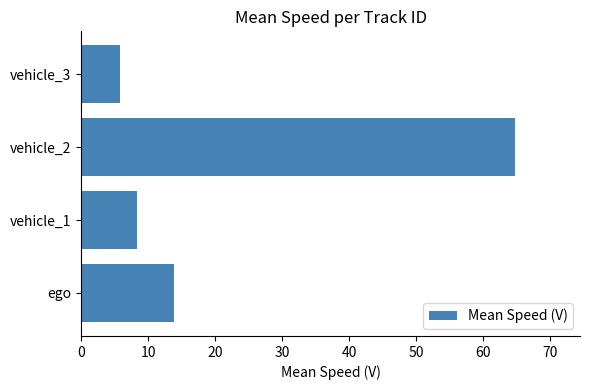

What is the minimum value shown in the chart?

5.8